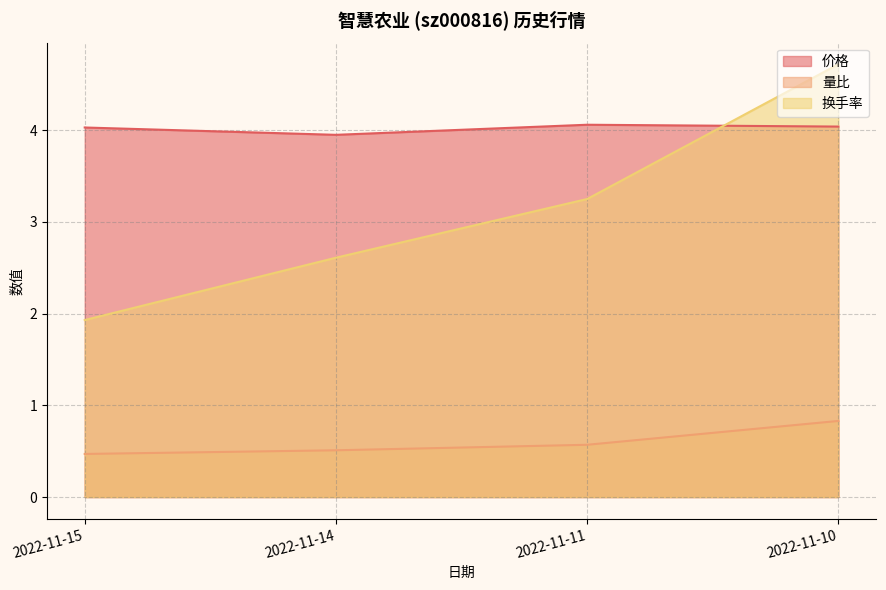

True or false: 量比 and 价格 intersect in this chart.

False